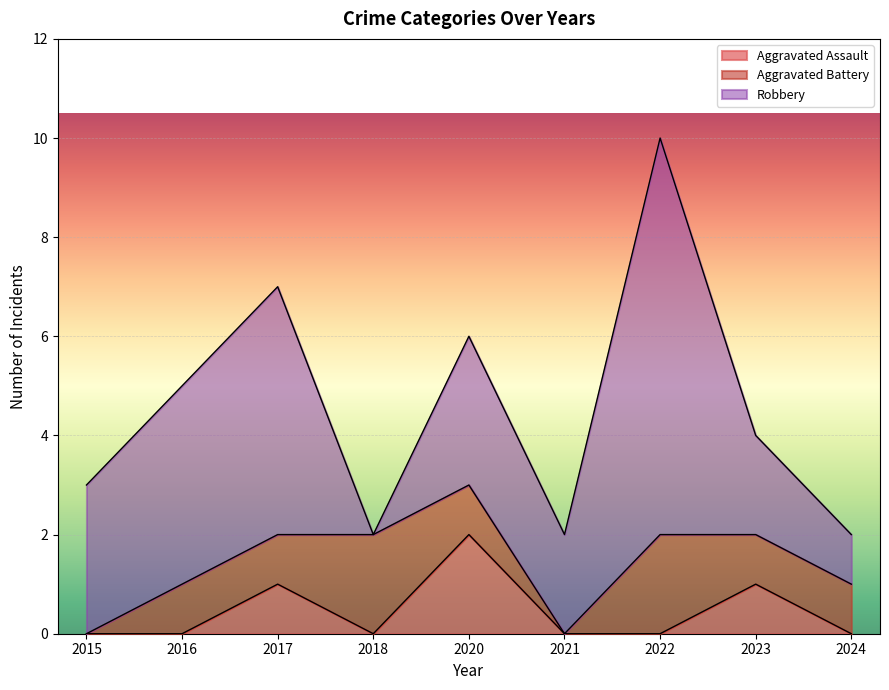

Is it true that Robbery equals 3 at 2017?

False